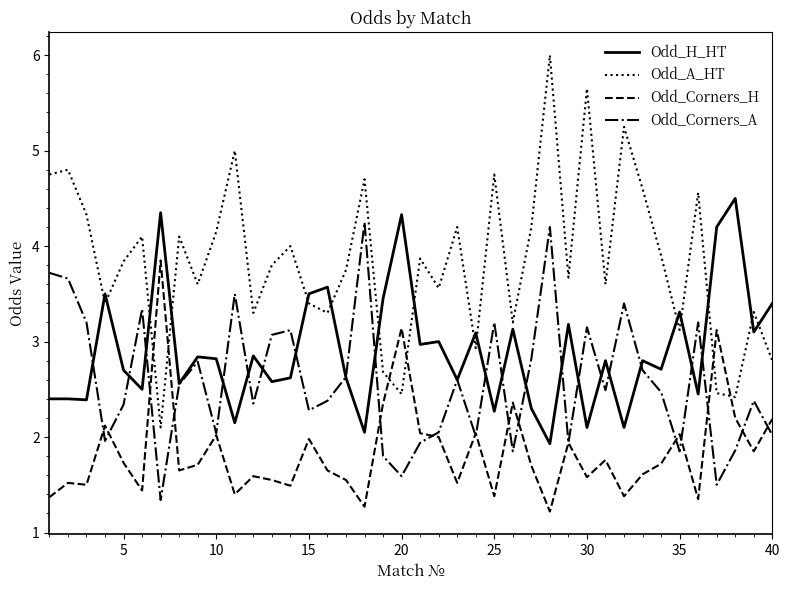

True or false: Odd_A_HT and Odd_Corners_A cross at least once.

False